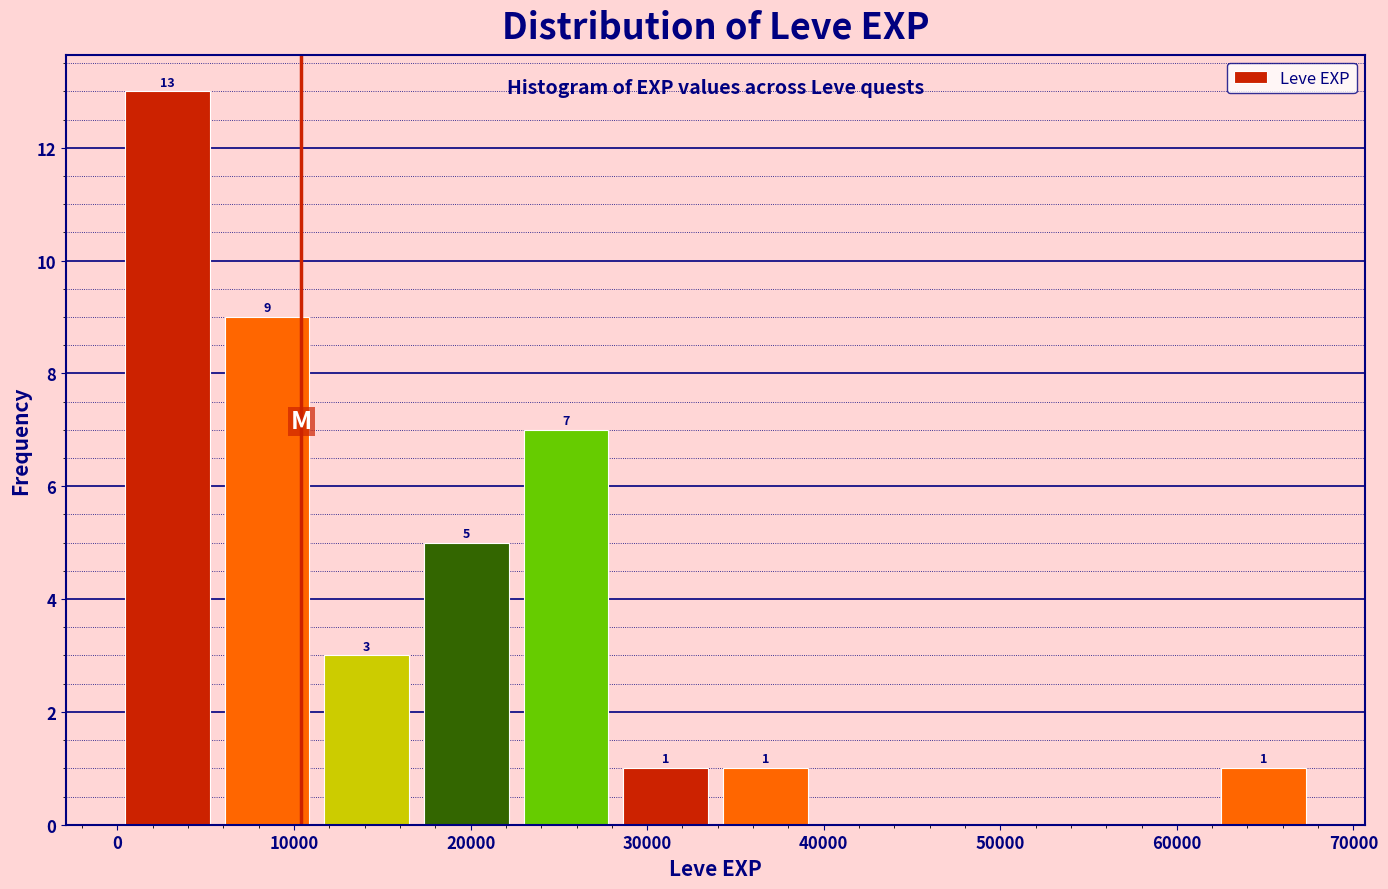

Over which range of the x-axis is the bar tallest?

0 to 6000